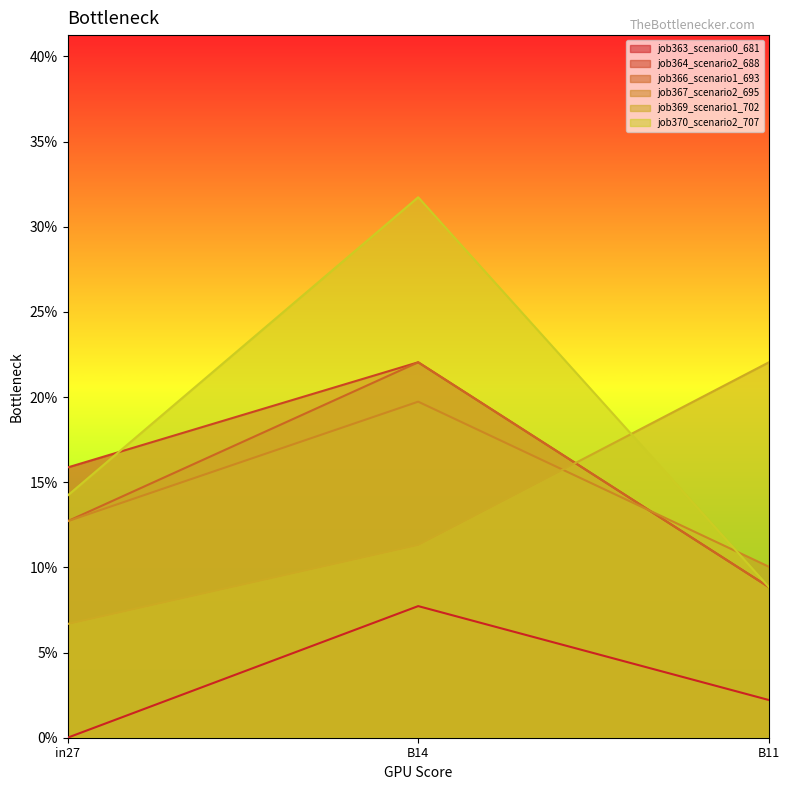

At in27, list the series in order from smallest to largest.

job363_scenario0_681, job369_scenario1_702, job366_scenario1_693, job367_scenario2_695, job370_scenario2_707, job364_scenario2_688